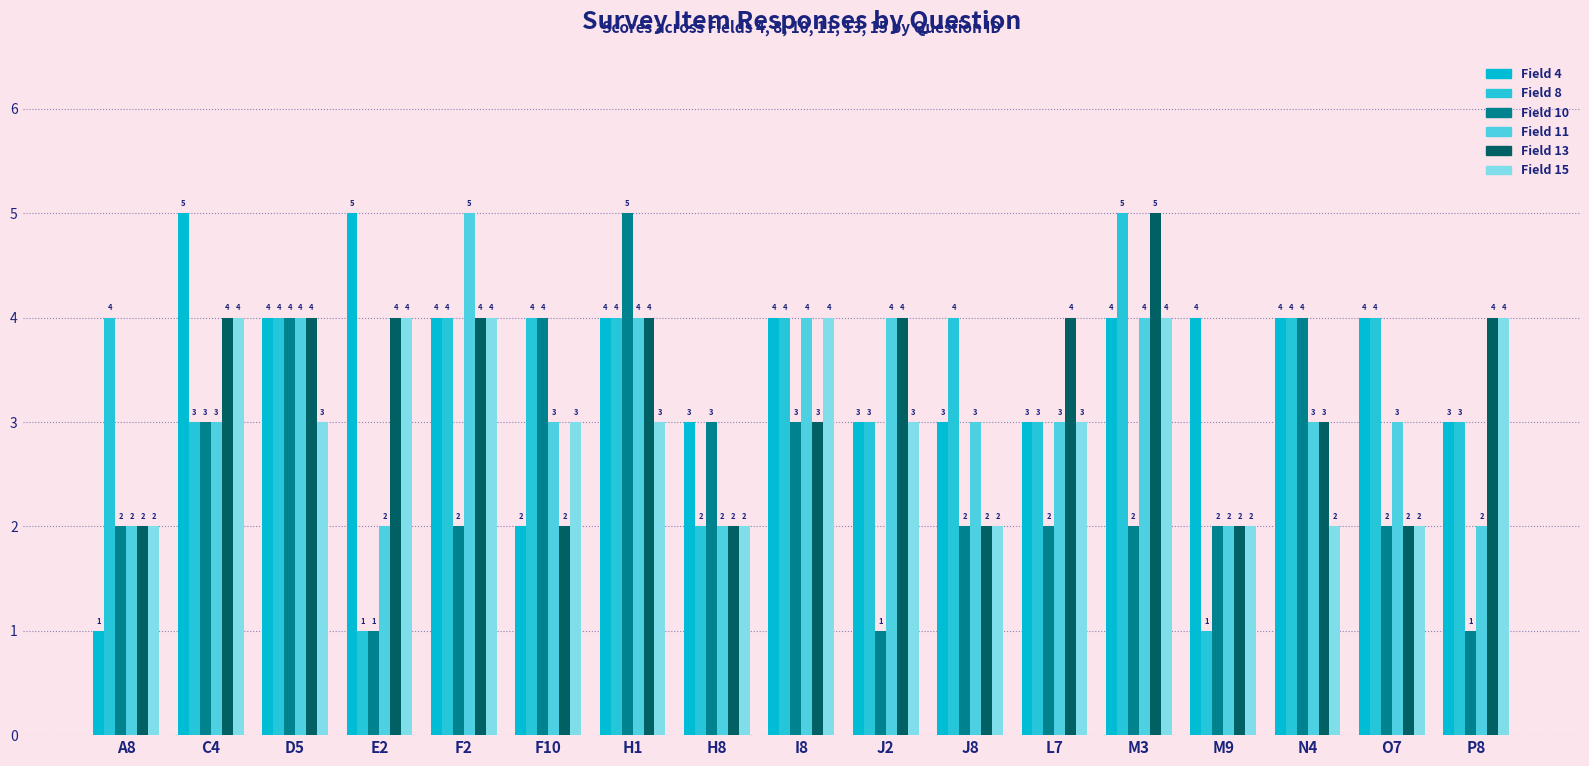

At which category is the sum across all series the highest?

H1